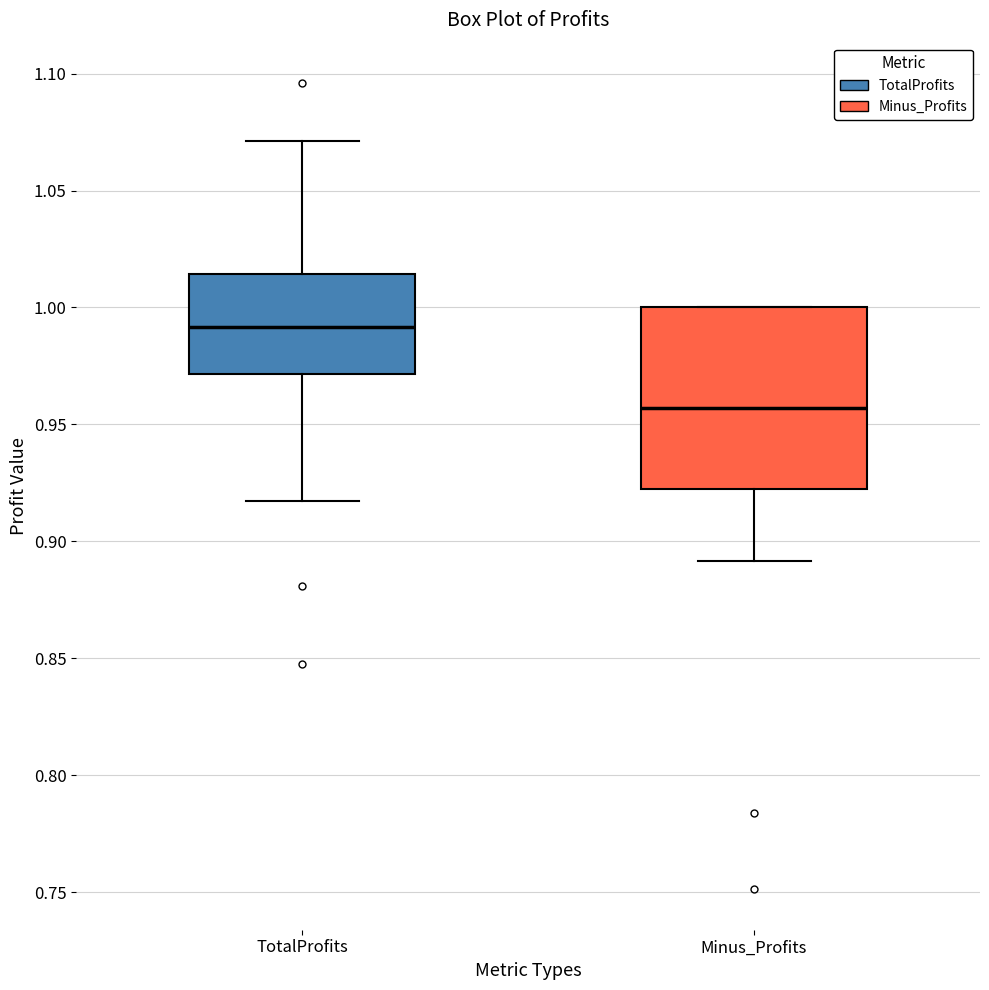

Reading left to right, read every box against the y-axis: the position of its median line, the range the box covers, and the ends of its whiskers. The values are not printed on the chart, so give them approximately, as read against the axis.

TotalProfits: median 0.990, box 0.970 to 1.015, whiskers 0.915 to 1.070
Minus_Profits: median 0.955, box 0.925 to 1.000, whiskers 0.890 to 1.000